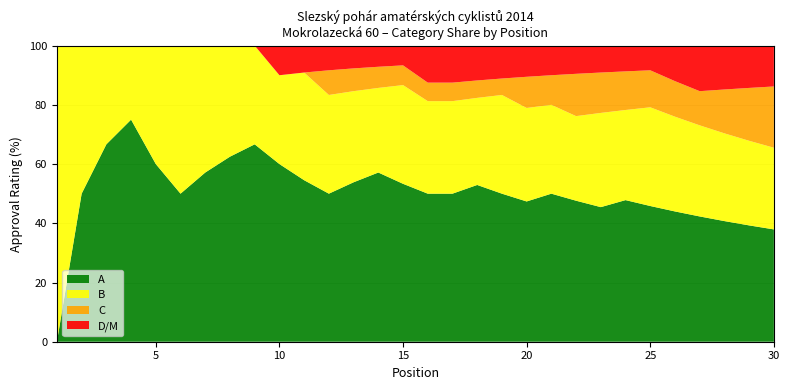

Is it true that A equals 76.2 at 20?

False